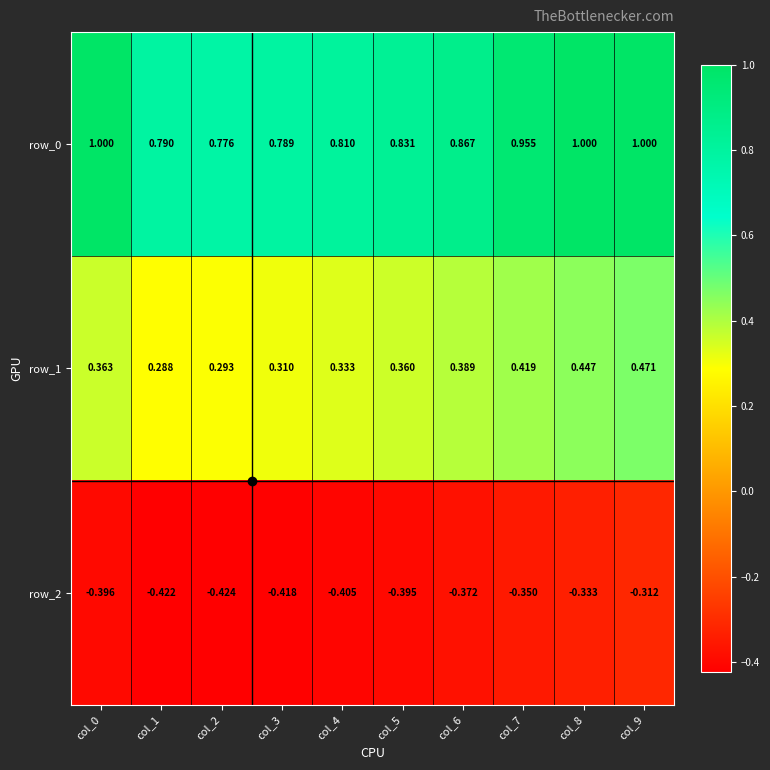

Is the value of row_0 at col_7 greater than the value of row_1 at col_8?

Yes